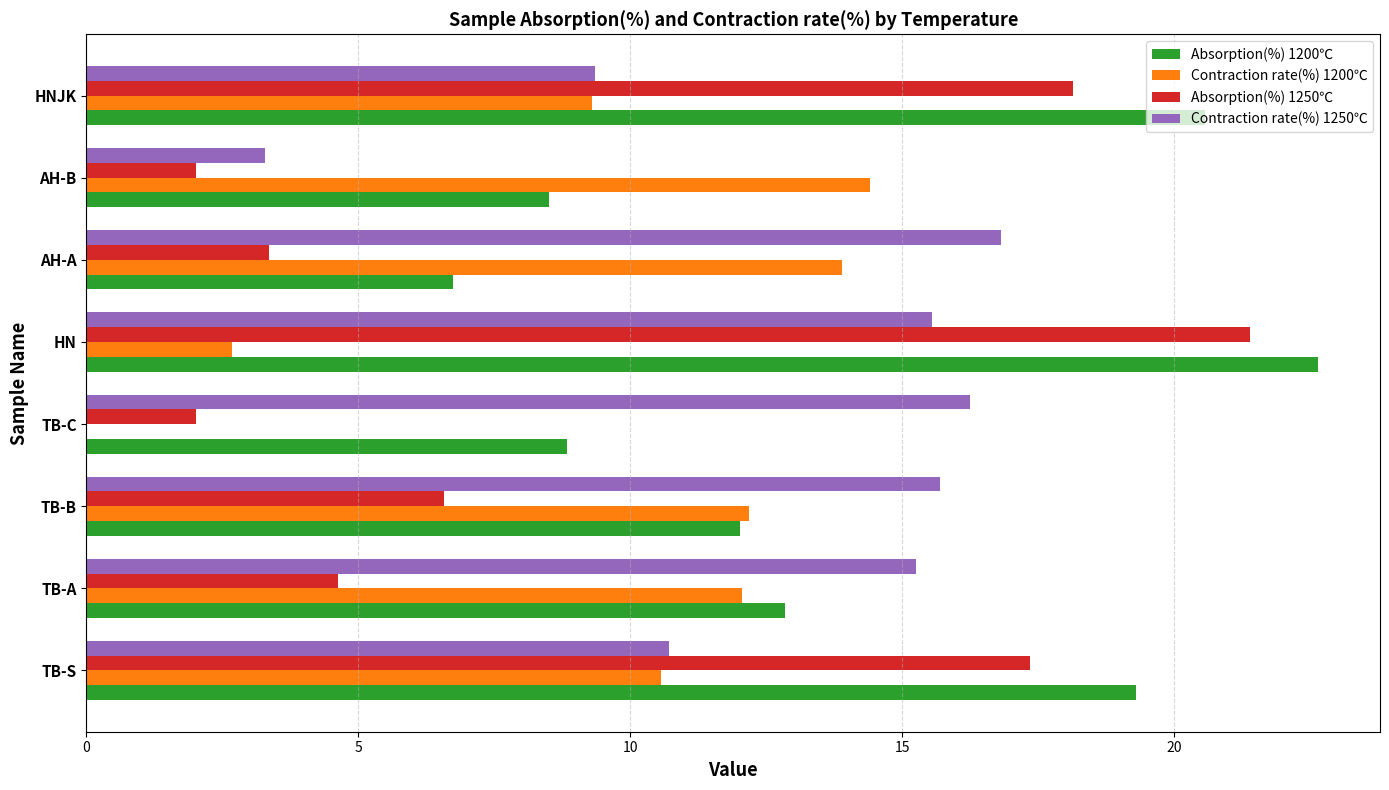

What is the sum of the Absorption(%) 1200℃ values at TB-B and TB-C?

20.9